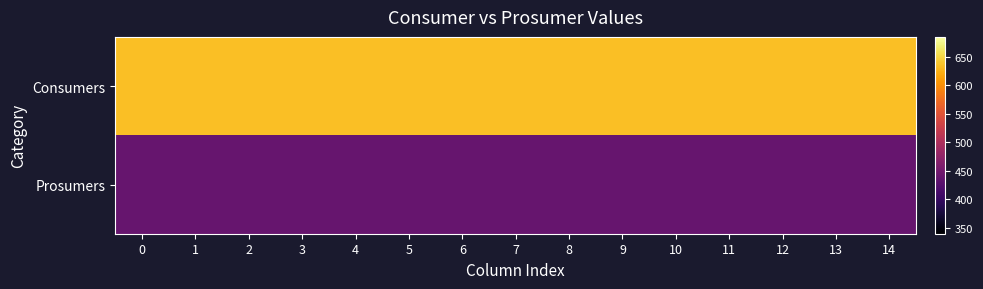

Between 14 and 8, which is larger?

14